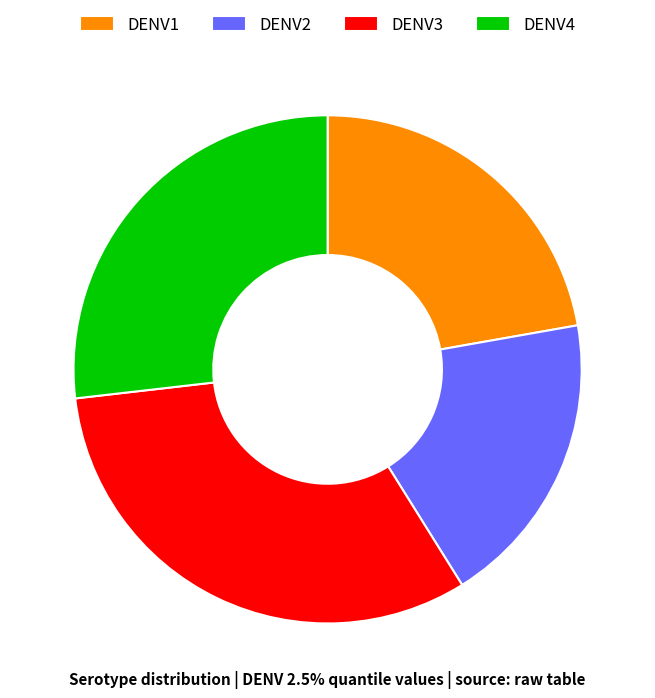

Do DENV1 and DENV3 together represent more than half of the pie?

Yes